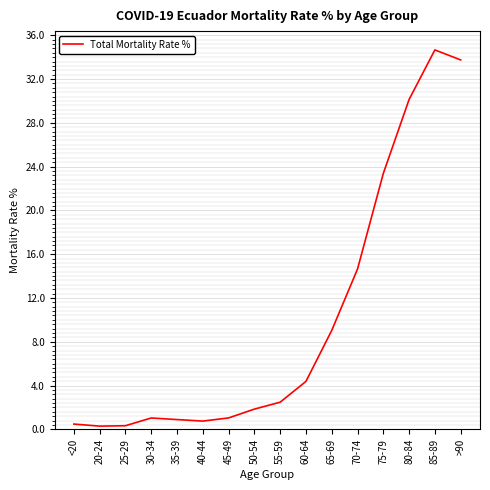

Which label corresponds to the largest value in the chart?

85-89